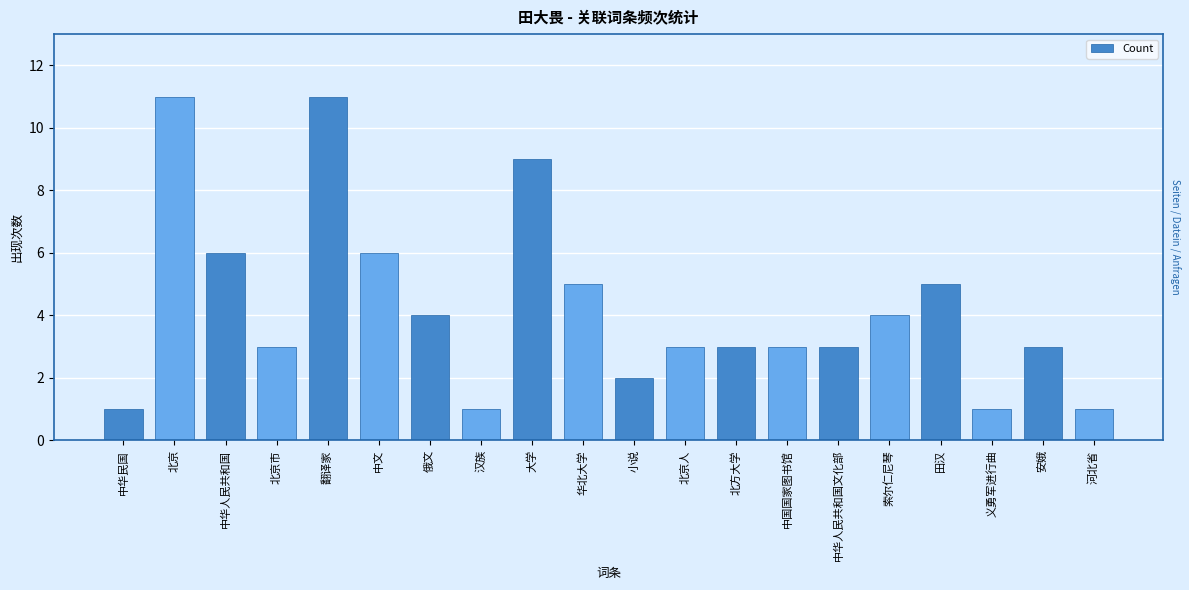

List the labels in order of value, smallest first.

中华民国, 汉族, 义勇军进行曲, 河北省, 小说, 北京市, 北京人, 北方大学, 中国国家图书馆, 中华人民共和国文化部, 安娥, 俄文, 索尔仁尼琴, 华北大学, 田汉, 中华人民共和国, 中文, 大学, 北京, 翻译家